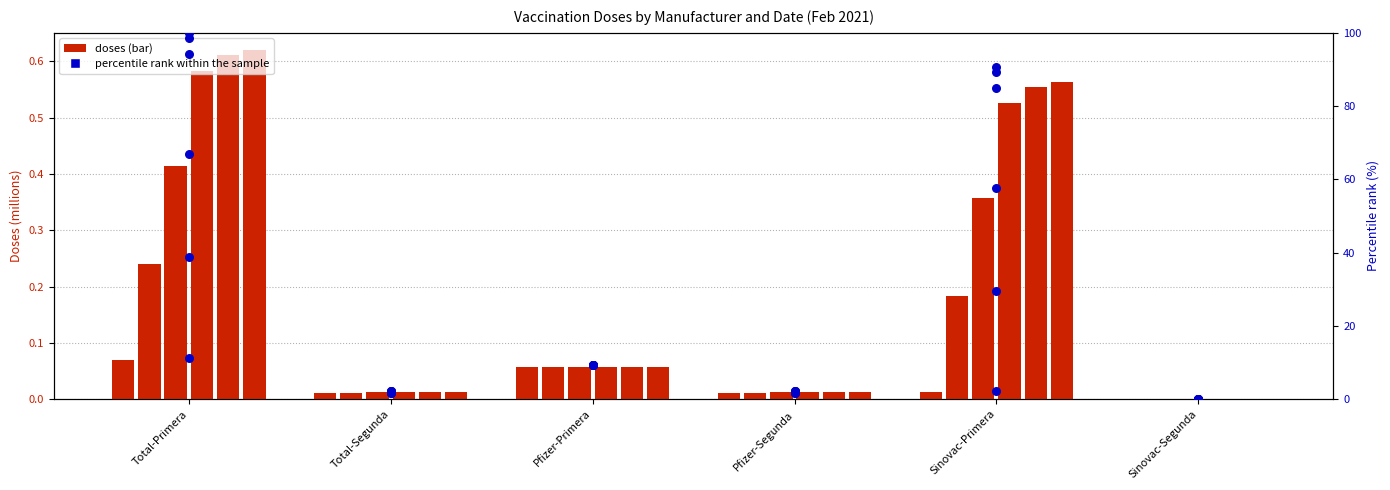

Approximately how many times larger is the value at Total-Primera compared to Total-Primera?

0.1